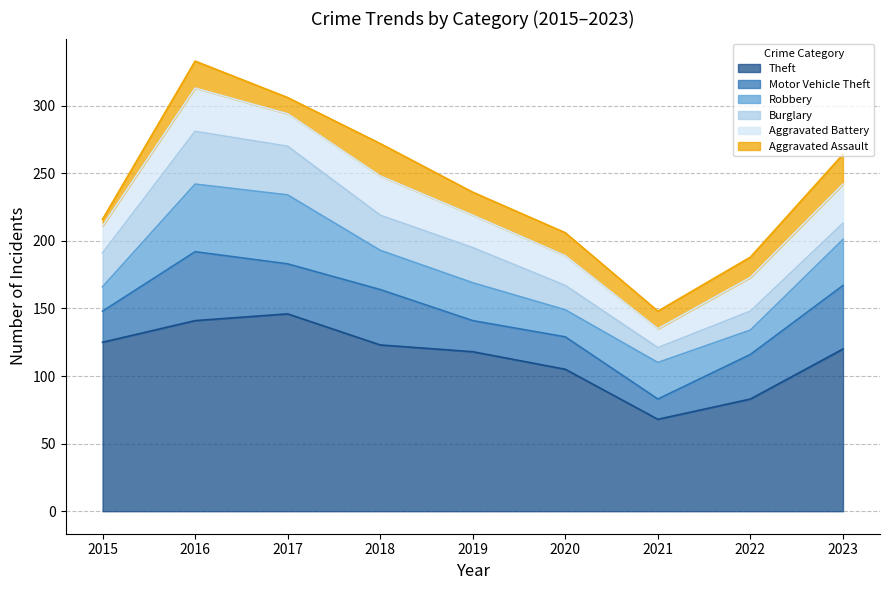

After their last crossing, which series has the higher values: Robbery or Burglary?

Robbery